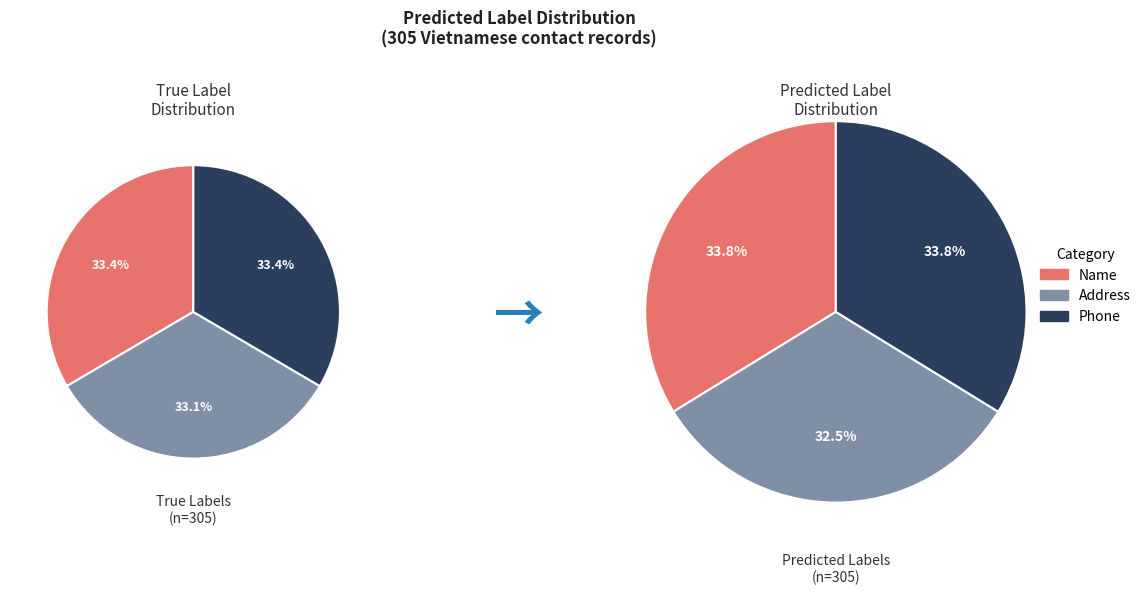

How many segments does this pie chart have?

3